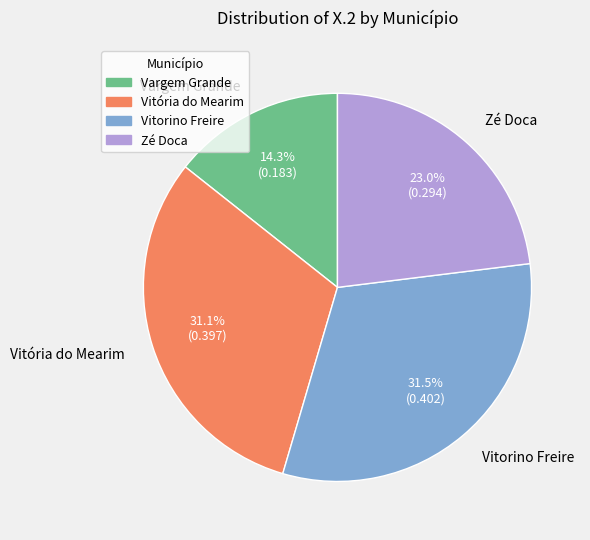

What percentage is NOT represented by Zé Doca?

77.0%